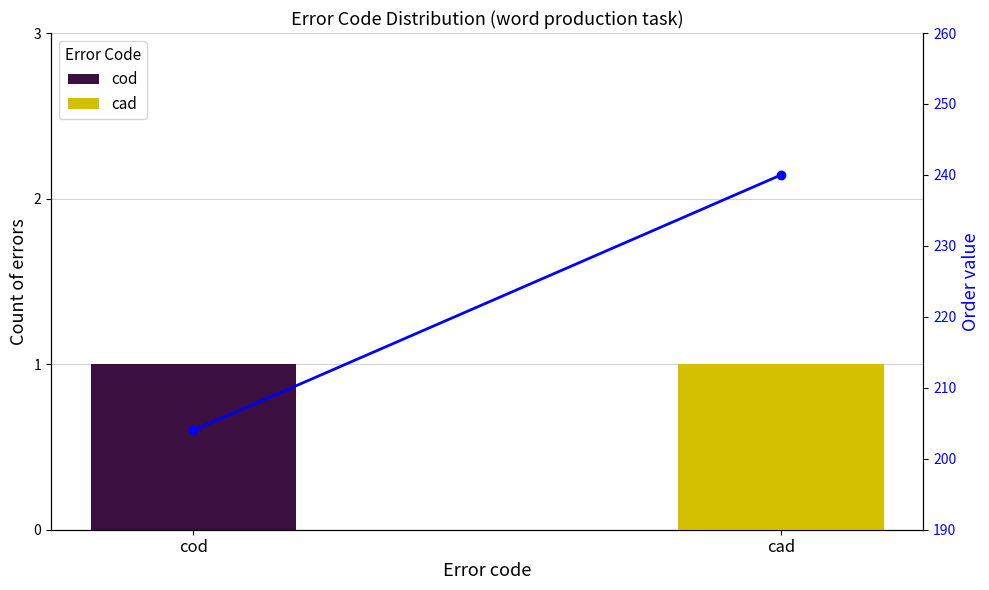

Rank the categories by value from highest to lowest.

cad, cod